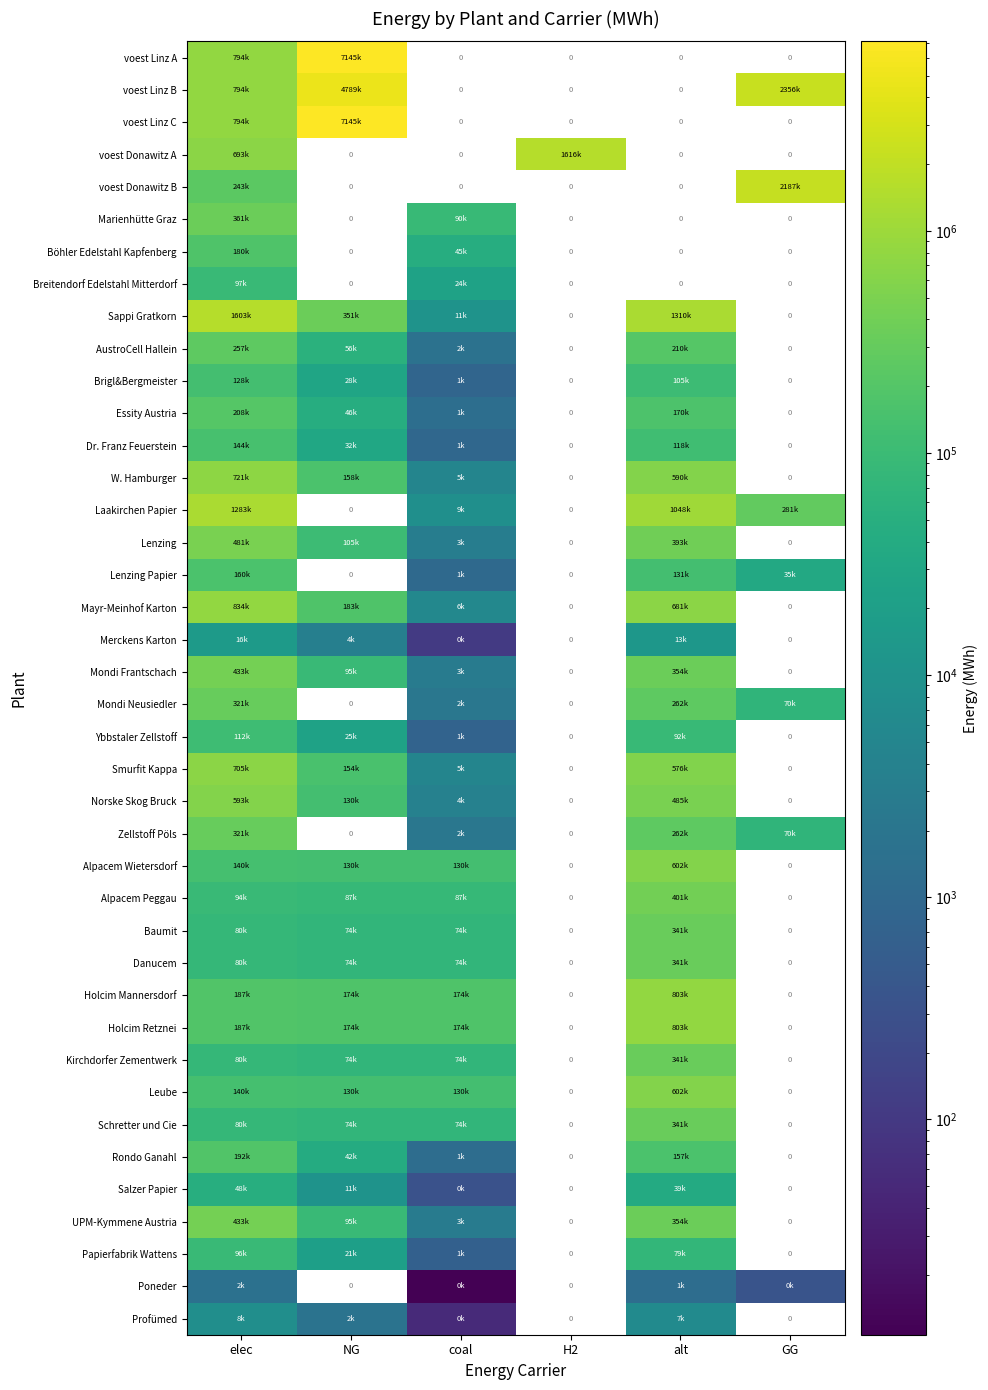

What is the approximate value of voest Linz C at NG?

7144833.3